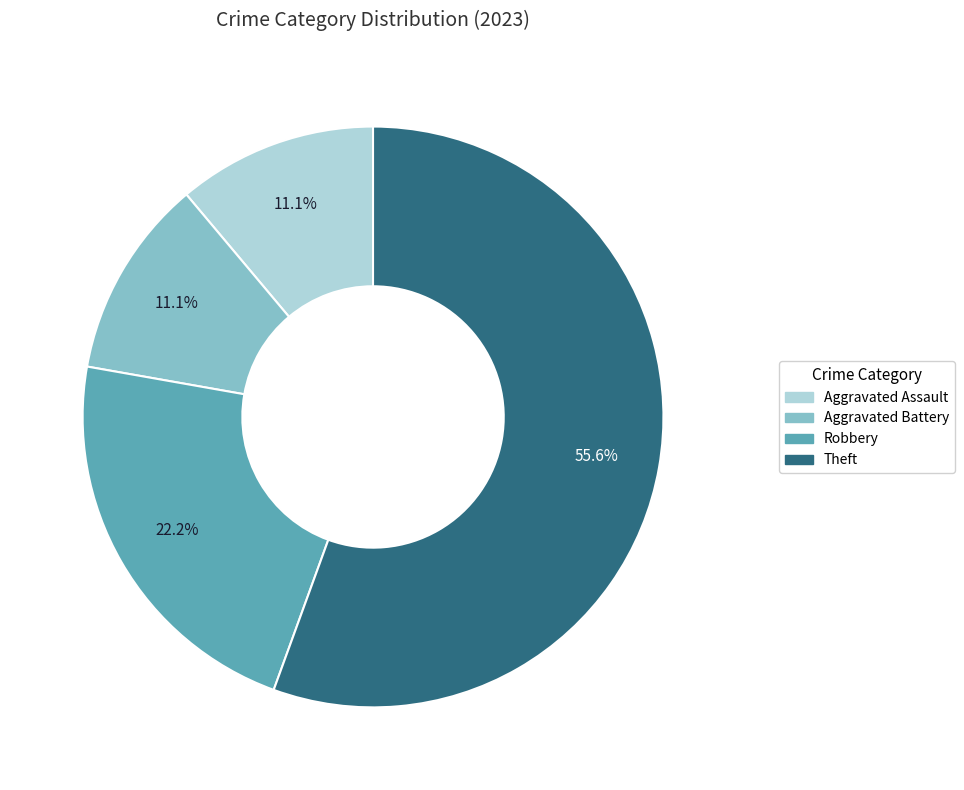

What is the largest slice in the pie chart?

Theft